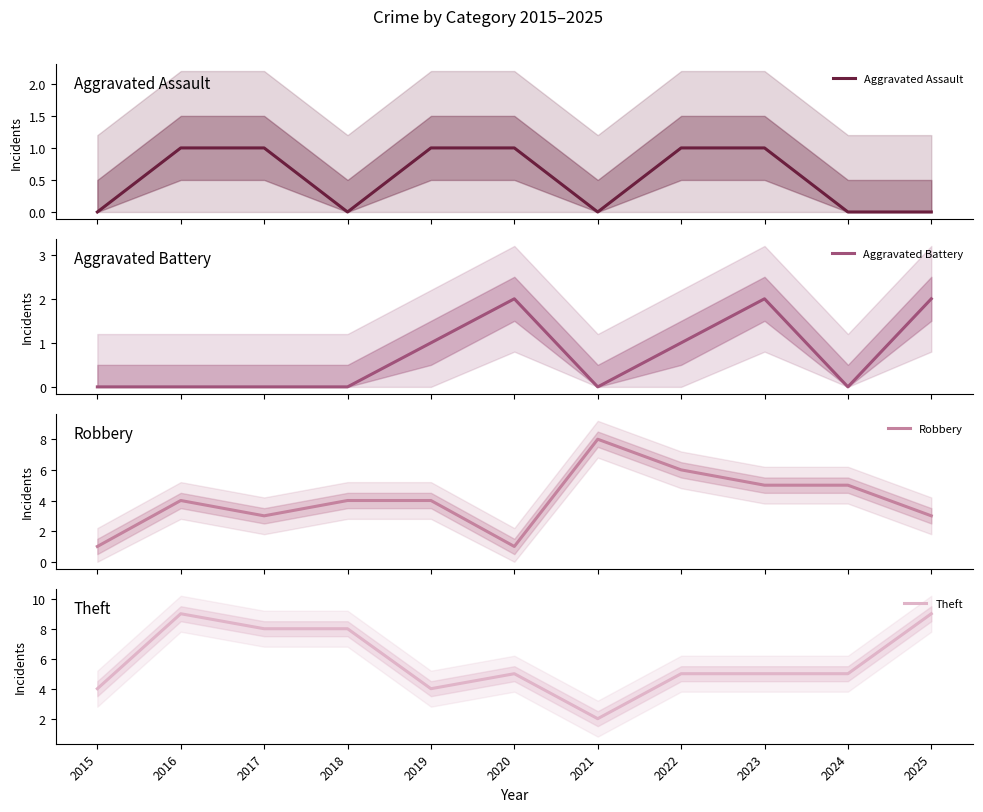

Between which two adjacent categories do Aggravated Battery and Robbery first intersect?

2019 and 2020